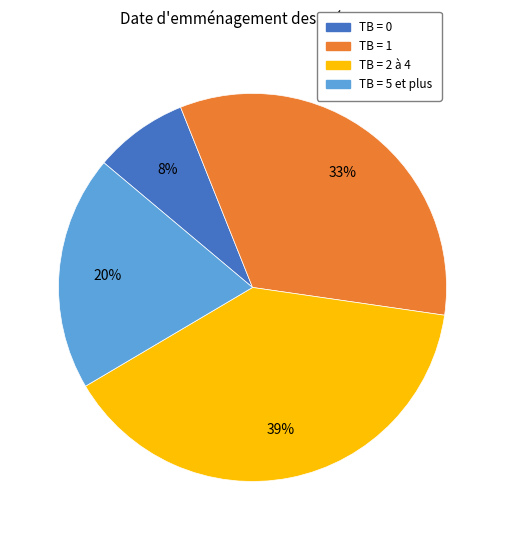

To the nearest percent, what is the average slice percentage?

25%